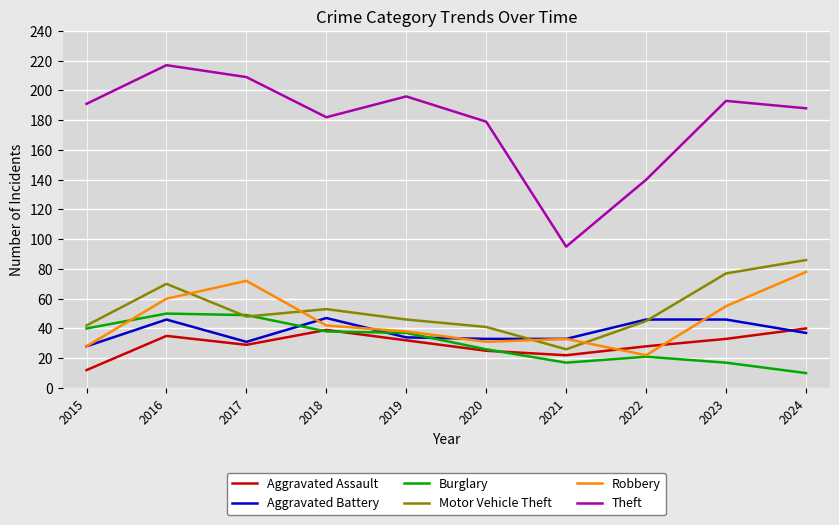

Where is Robbery nearest to the value 50?

2023